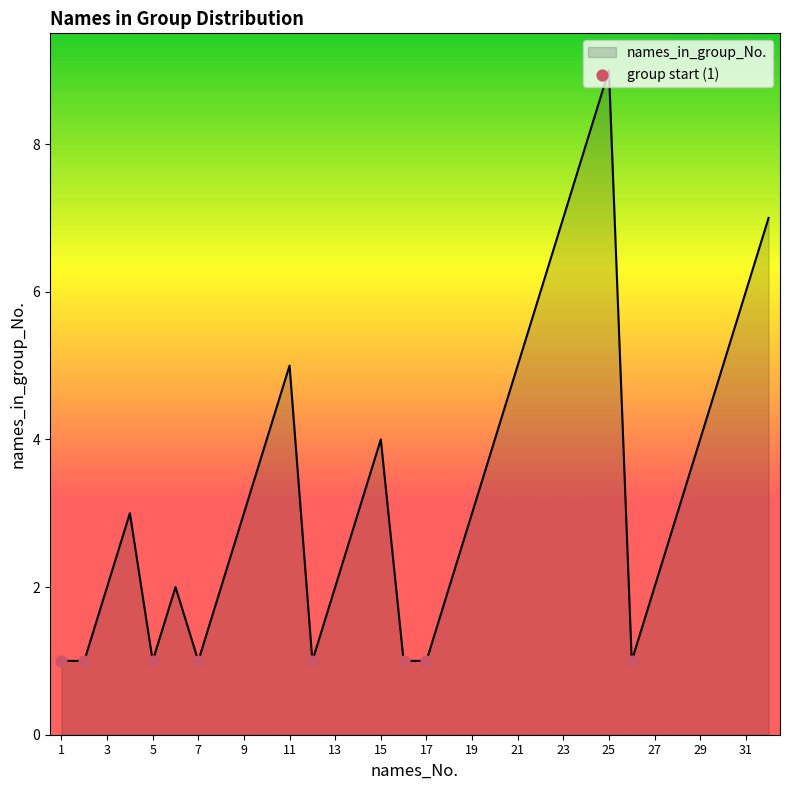

What is the greatest value displayed?

9